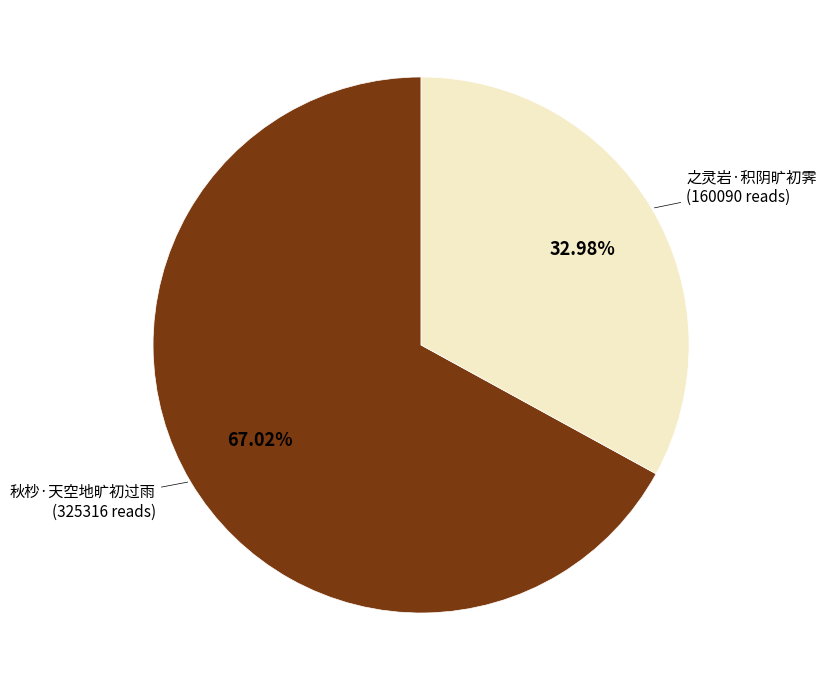

Is there a majority slice in this chart?

Yes